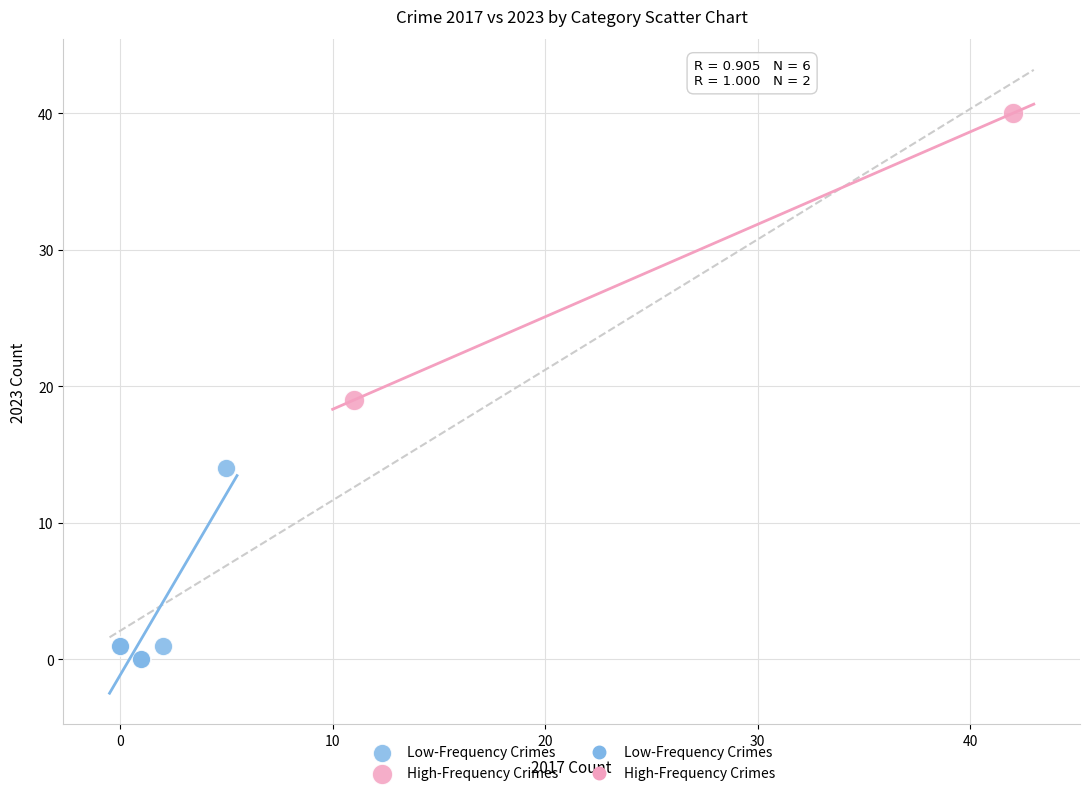

Which series contains the highest Y value?

High-Frequency Crimes